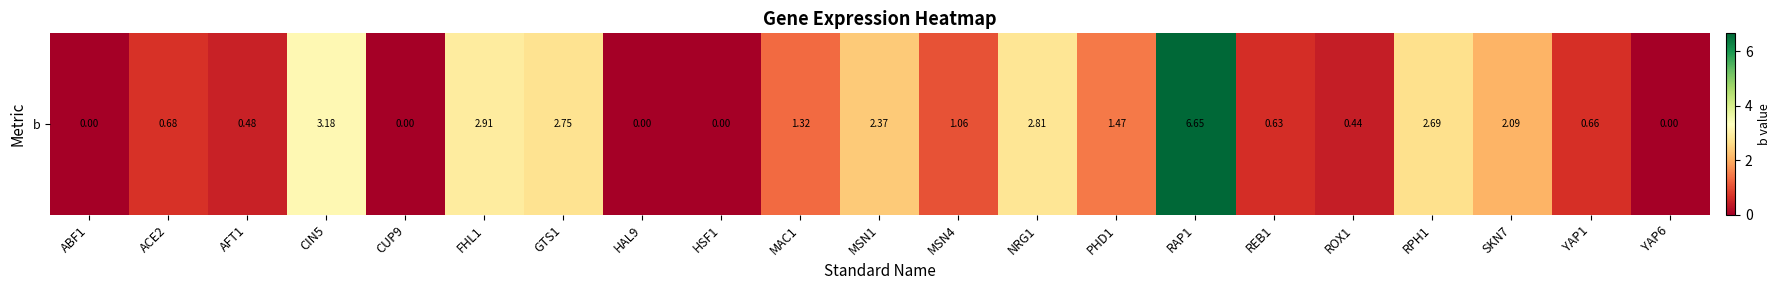

How many data points are above 1?

11